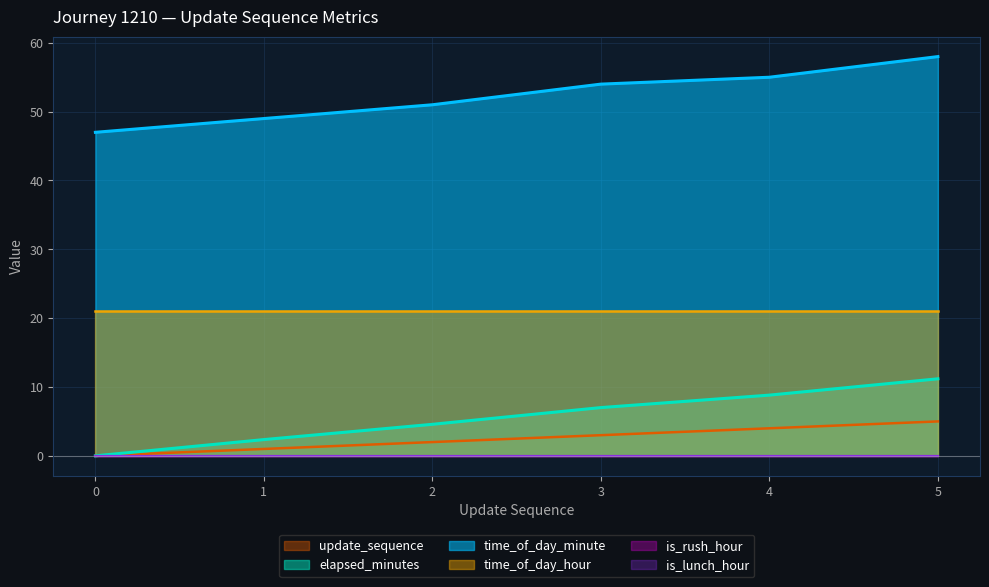

What is the difference between the highest and lowest values at 0?

47.0